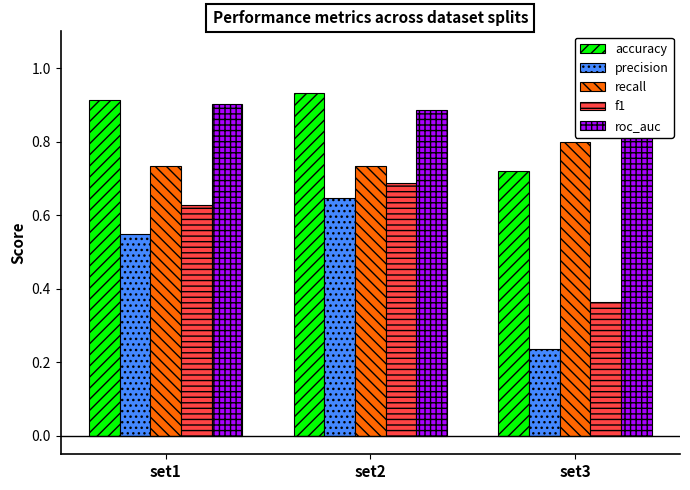

What is the smallest value displayed?

0.2